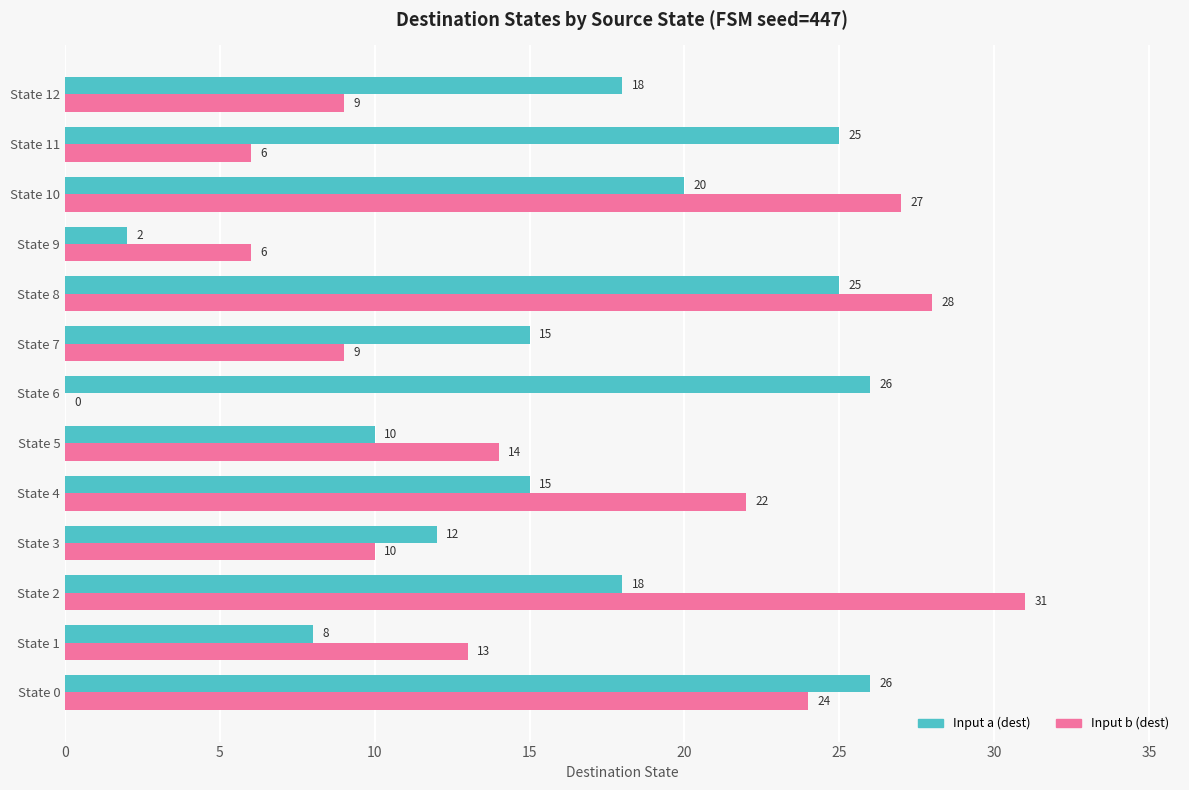

At which category is the sum across all series the highest?

State 8